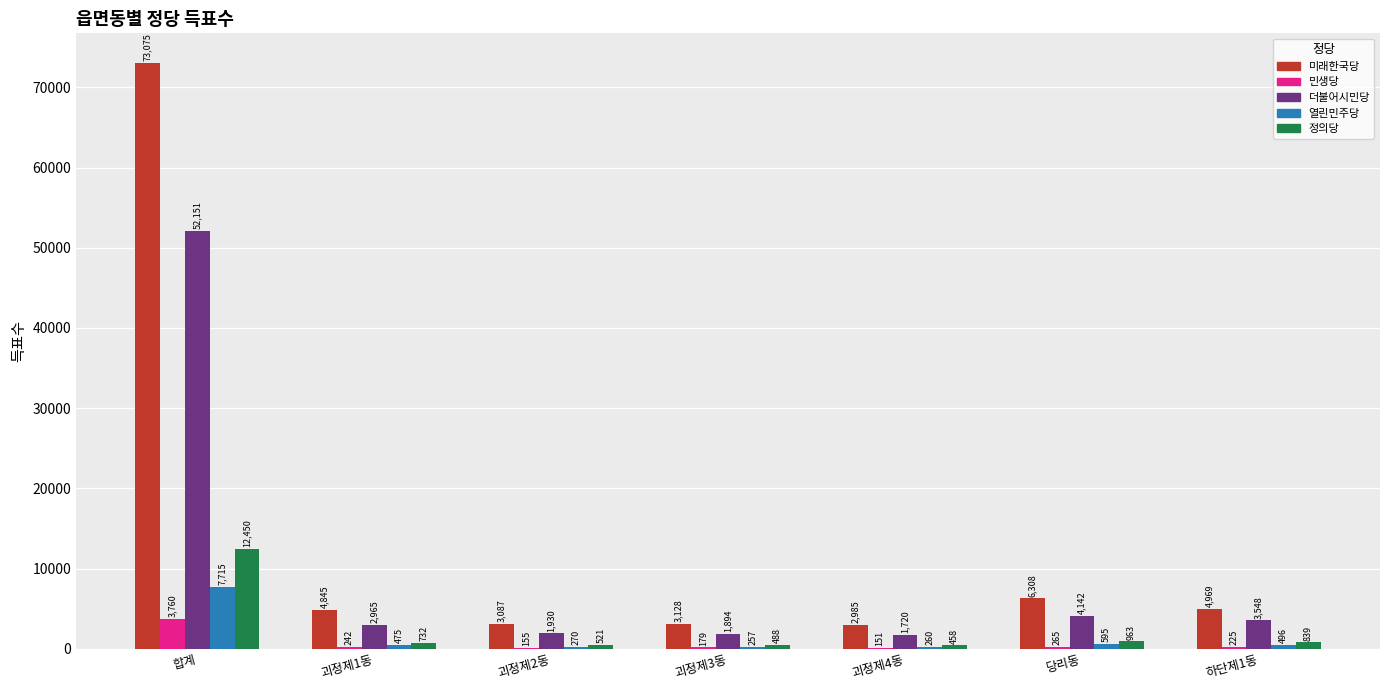

Reading right to left, transcribe all the data shown in this chart.

미래한국당: 4969	6308	2985	3128	3087	4845	73075
민생당: 225	265	151	179	155	242	3760
더불어시민당: 3548	4142	1720	1894	1930	2965	52151
열린민주당: 496	595	260	257	270	475	7715
정의당: 839	963	458	488	521	732	12450